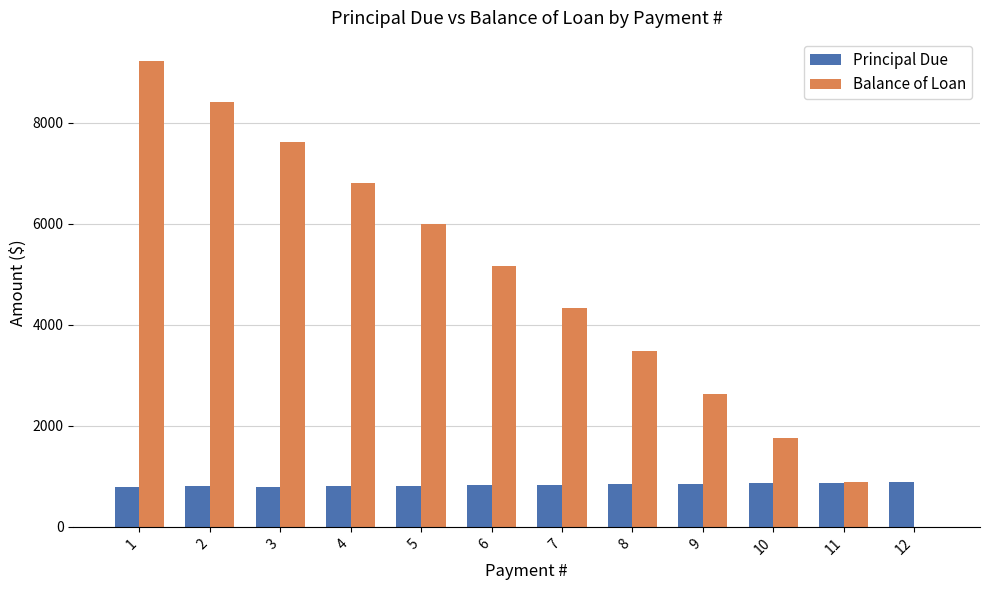

At which category is the sum across all series the highest?

1